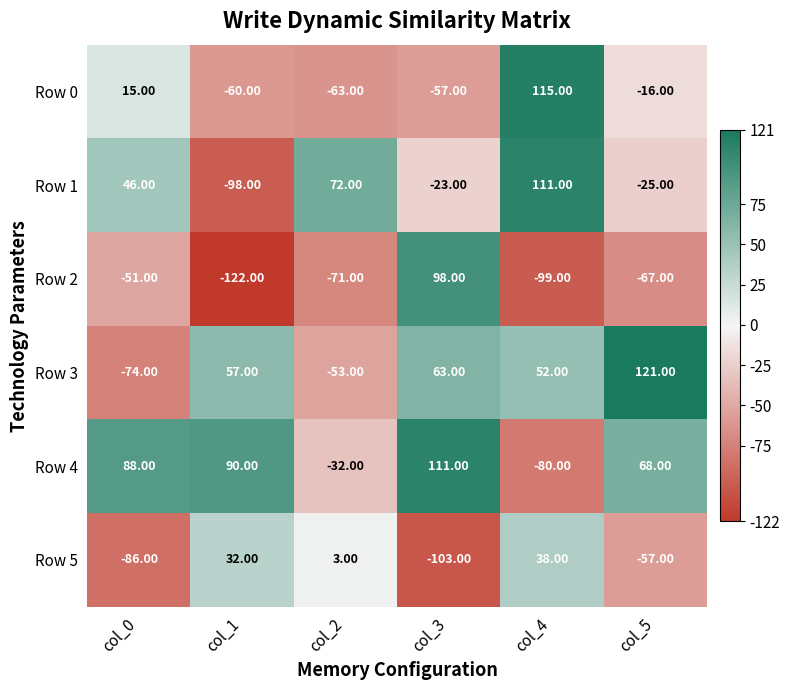

List the labels in order of Row 1 value, smallest first.

col_1, col_5, col_3, col_0, col_2, col_4